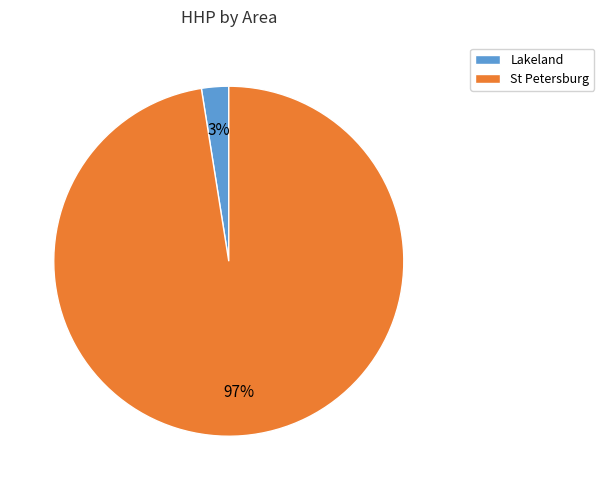

How many slices are in this pie chart?

2